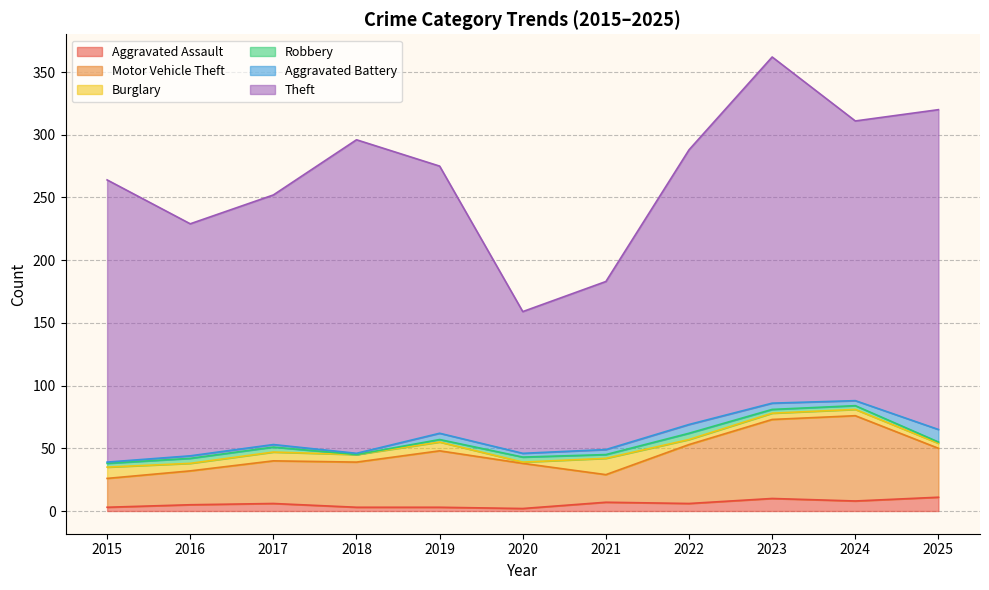

In Aggravated Battery, how many points are lower than both neighbors (excluding endpoints)?

3